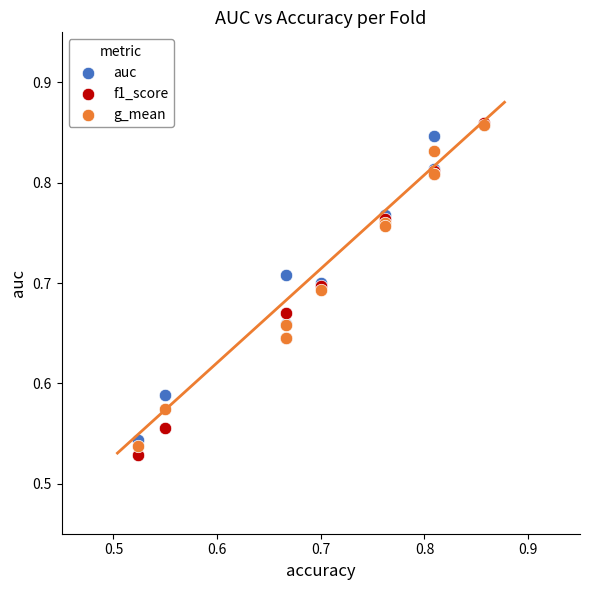

Which series has the largest Y range (max minus min)?

f1_score